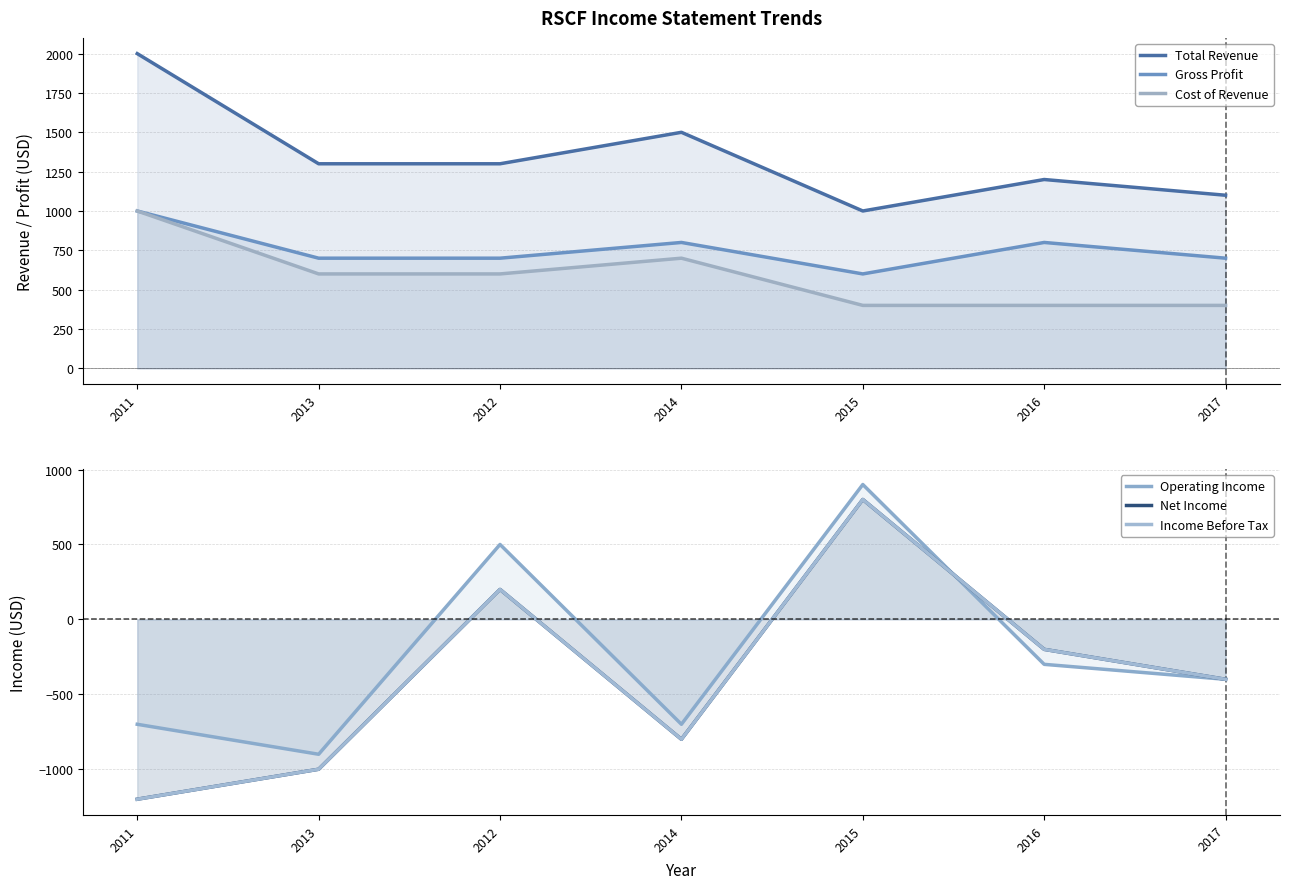

After their last crossing, which series has the higher values: Cost of Revenue or Income Before Tax?

Cost of Revenue